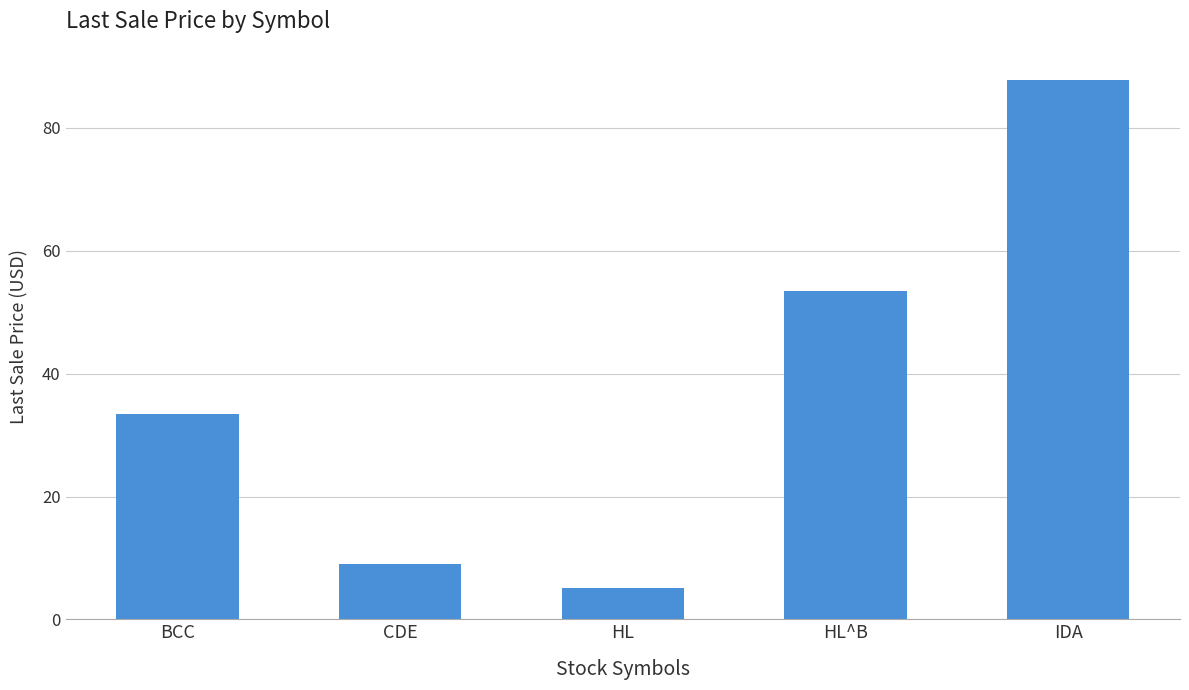

List the labels in order of value, smallest first.

HL, CDE, BCC, HL^B, IDA